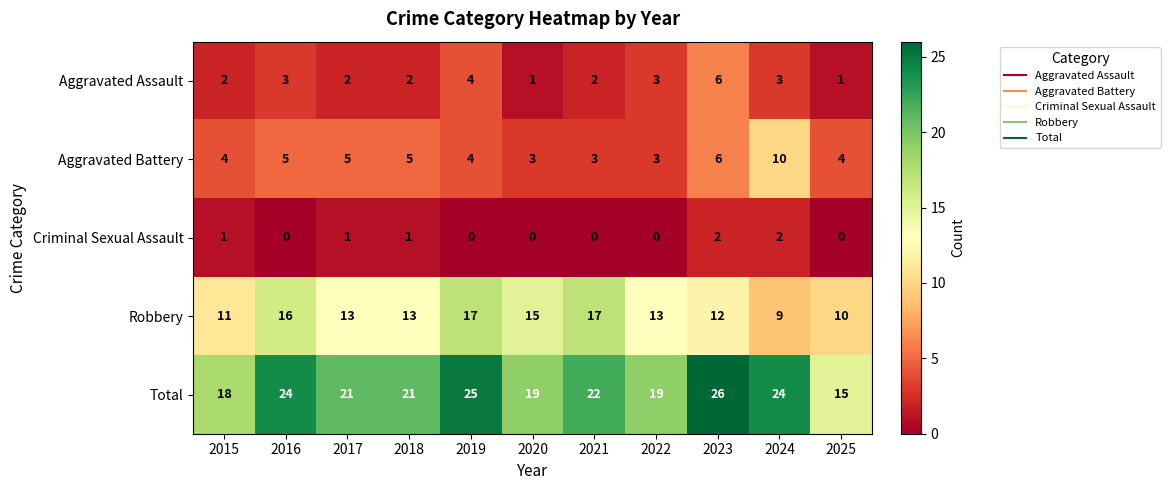

Where does the Robbery series first go above 13?

2016